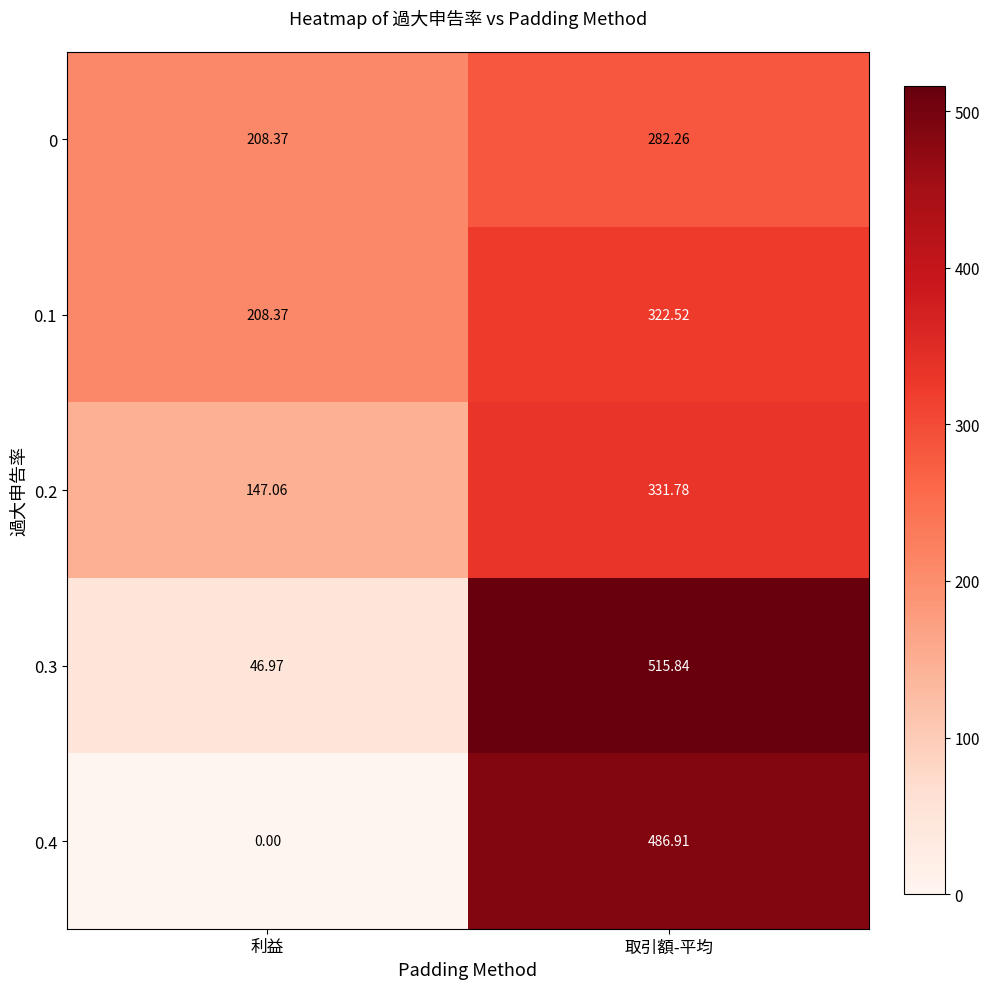

Which category has the highest value across all series?

取引額-平均